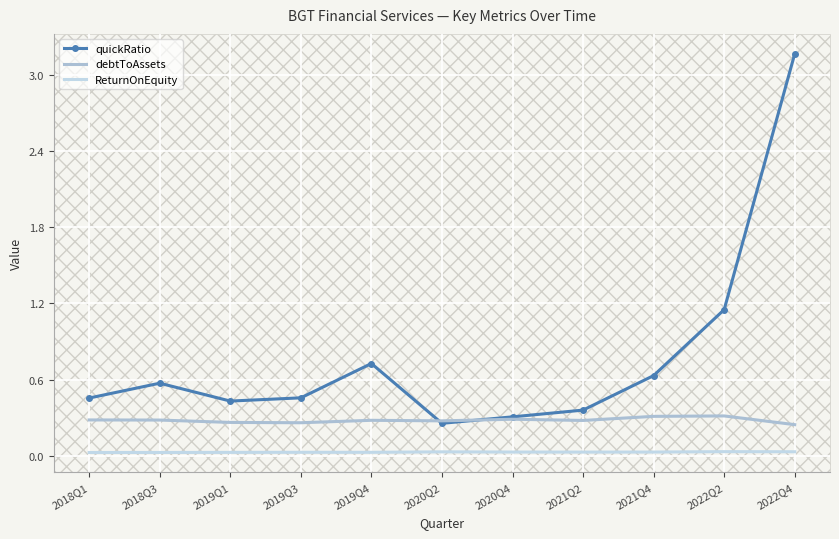

How many intersections are there between quickRatio and debtToAssets?

2